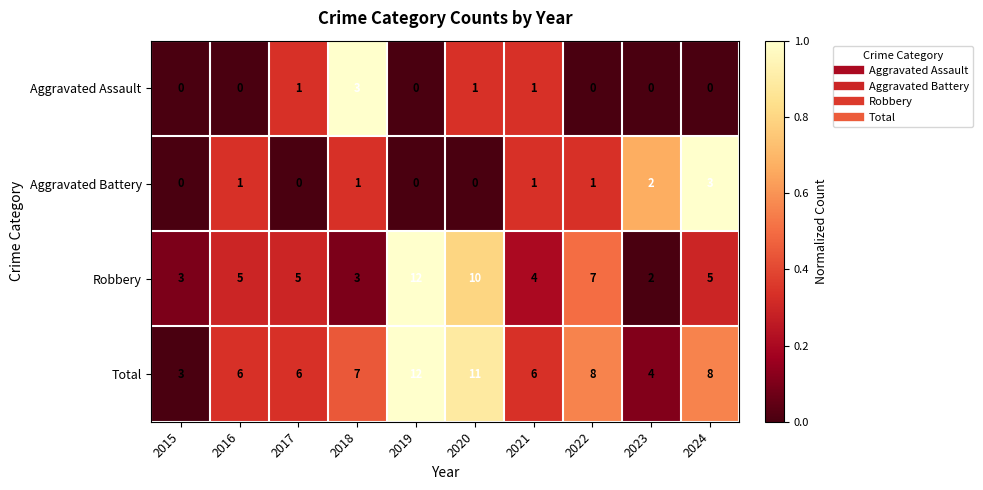

What is the average value of the Total series?

7